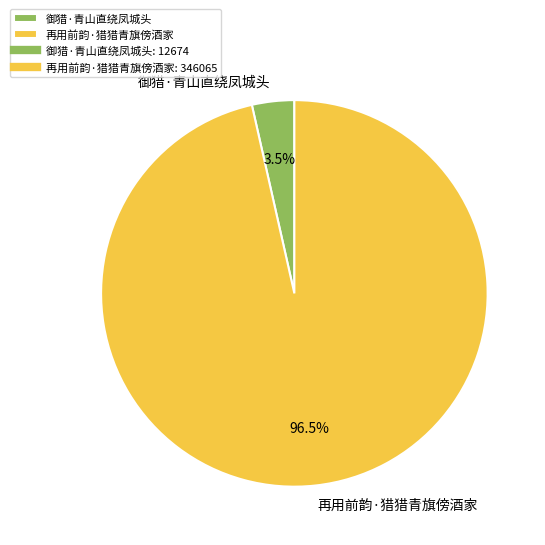

Does 再用前韵·猎猎青旗傍酒家 represent more than half of the total?

Yes